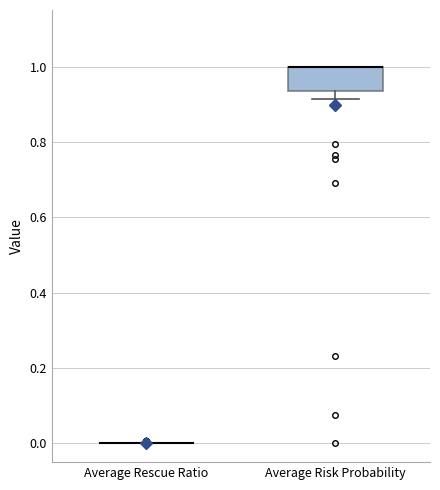

Reading left to right, read every box against the y-axis: the position of its median line, the range the box covers, and the ends of its whiskers. The values are not printed on the chart, so give them approximately, as read against the axis.

Average Rescue Ratio: box collapsed to a line at 0.00, whiskers 0.00 to 0.00
Average Risk Probability: median 1.00 (drawn on the box's upper edge), box 0.94 to 1.00, whiskers 0.92 to 1.00